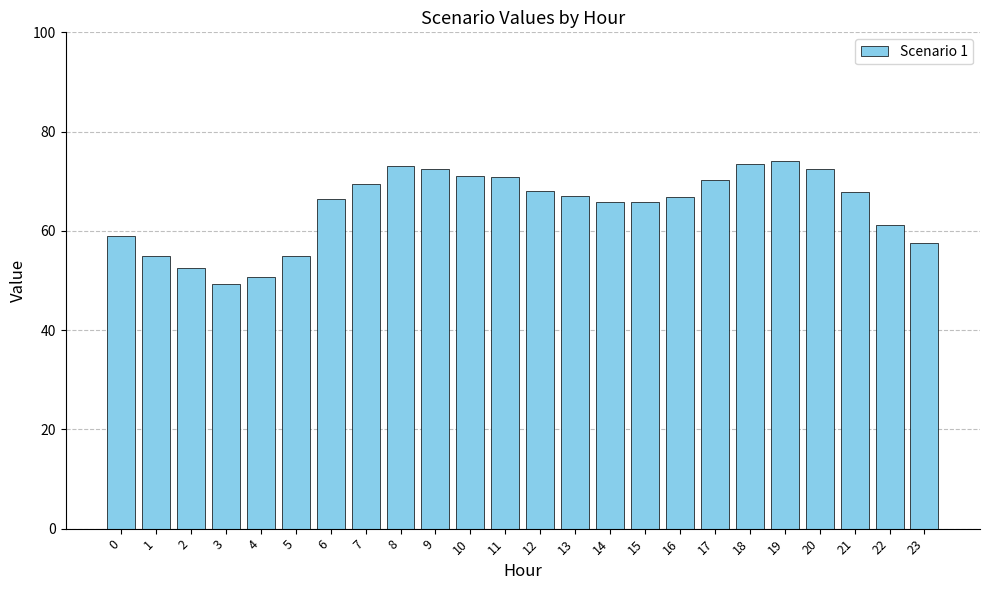

Which category has the lowest value across all series?

3